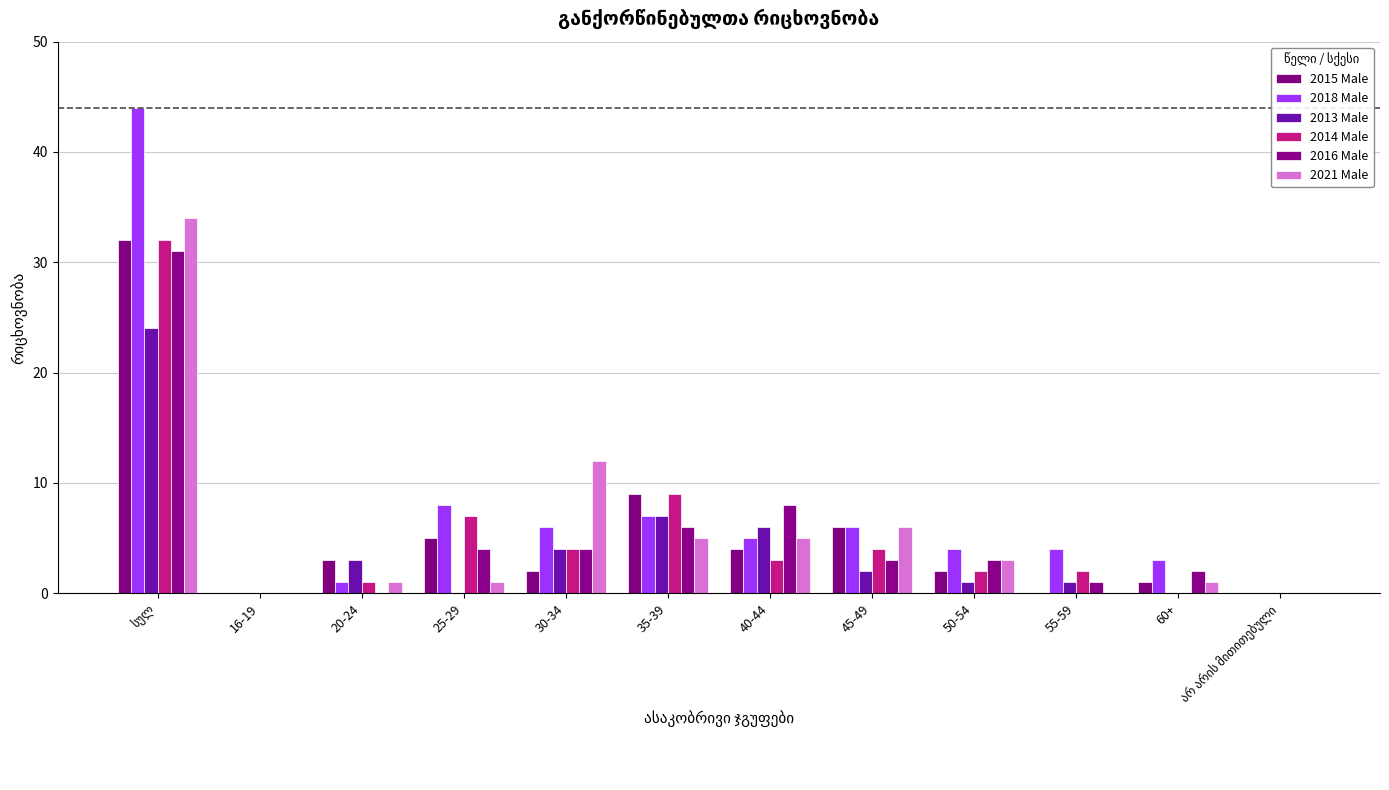

At how many categories does at least one series exceed 36?

1